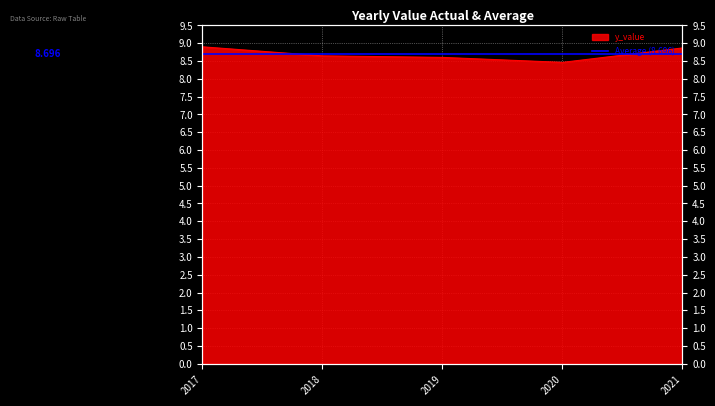

Which label corresponds to the smallest value in the chart?

2020